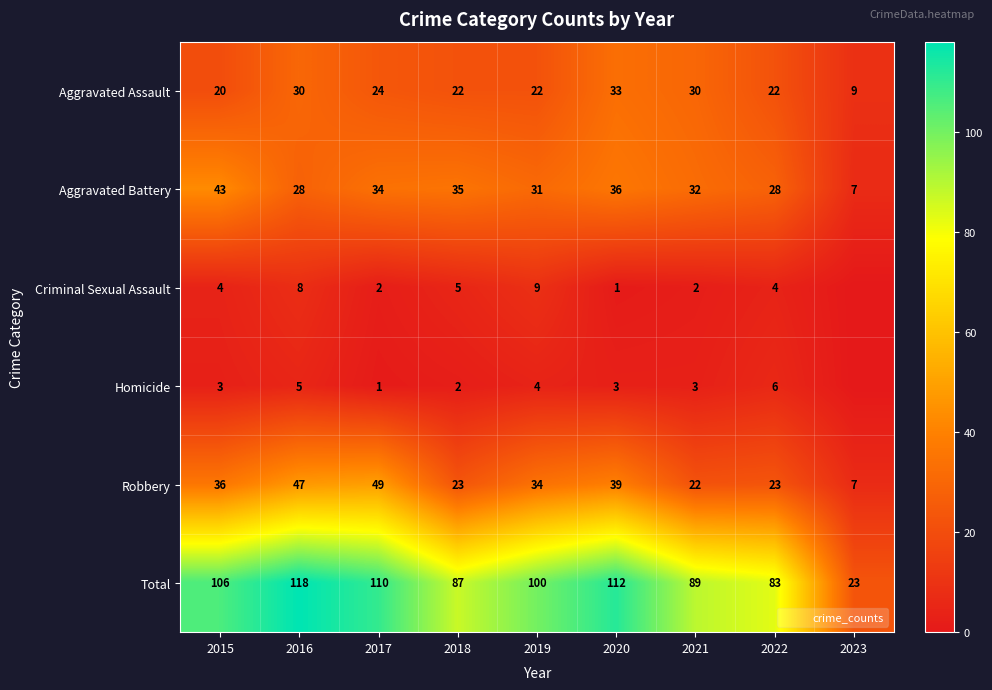

Count the number of data series in this chart.

6